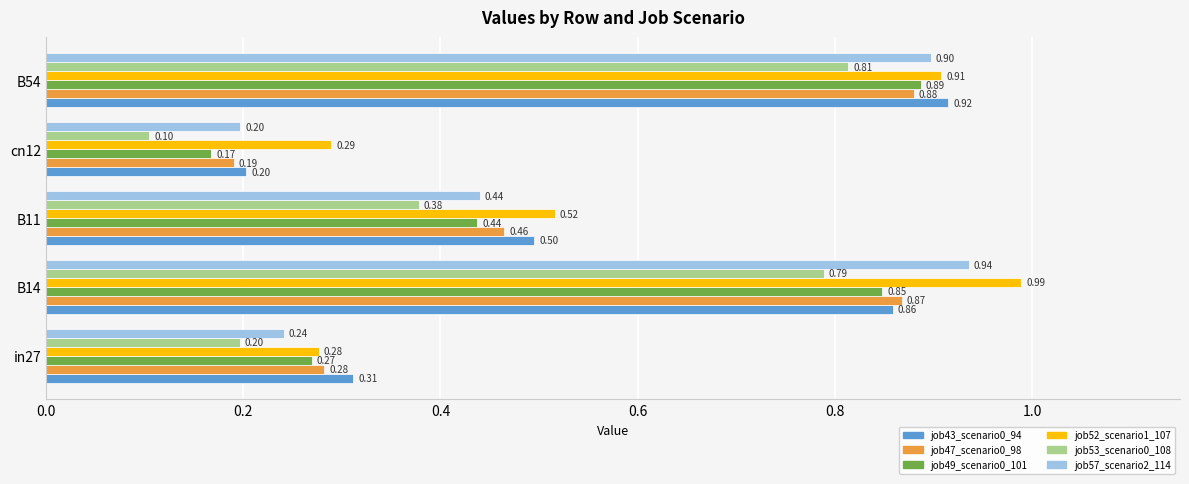

Rank the series by their maximum value, from highest to lowest.

job52_scenario1_107, job57_scenario2_114, job43_scenario0_94, job49_scenario0_101, job47_scenario0_98, job53_scenario0_108